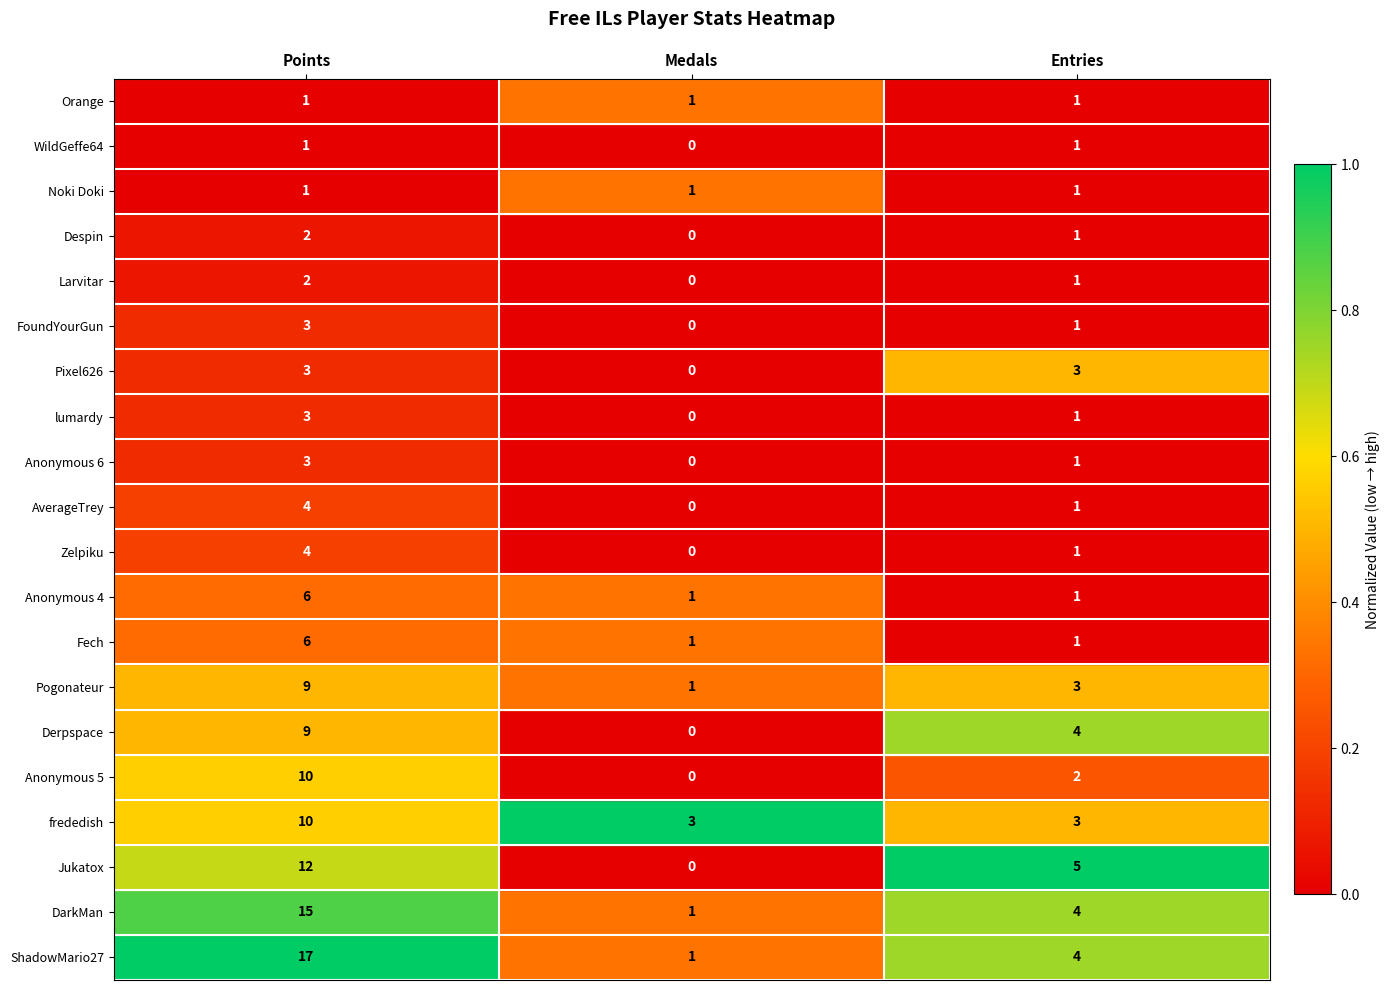

Is it true that frededish equals 4 at Points?

False